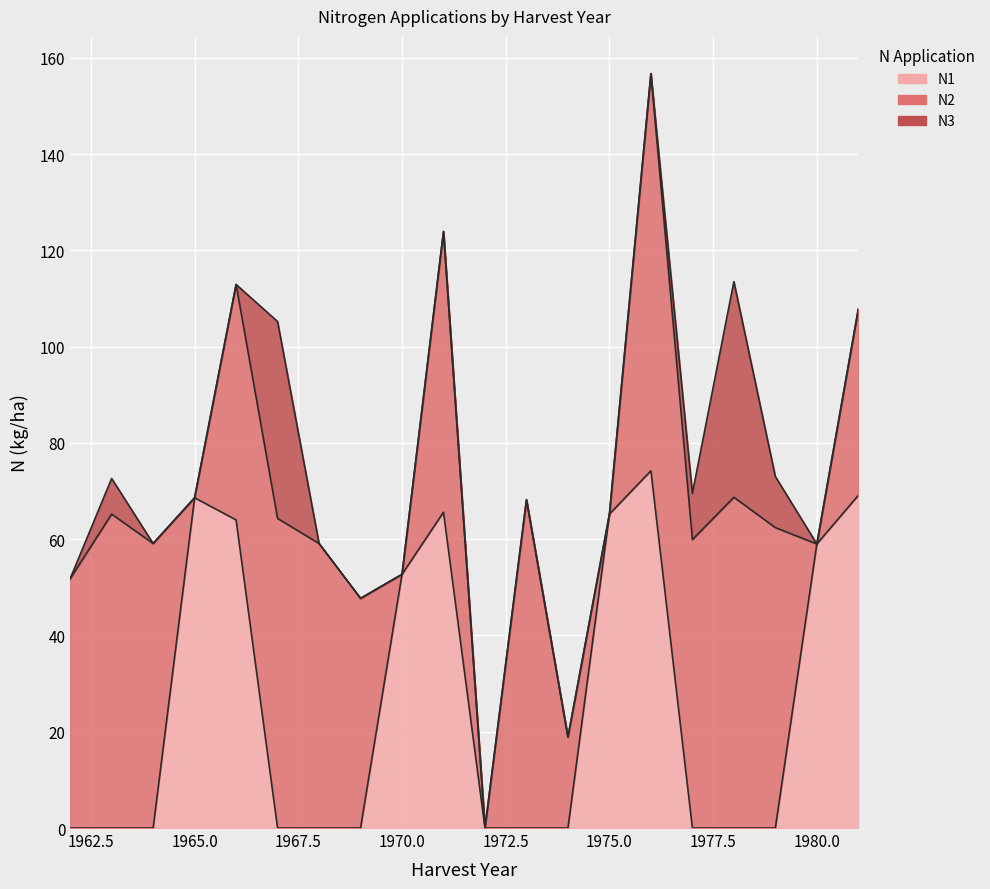

At which label is N2 closest to 41?

1981